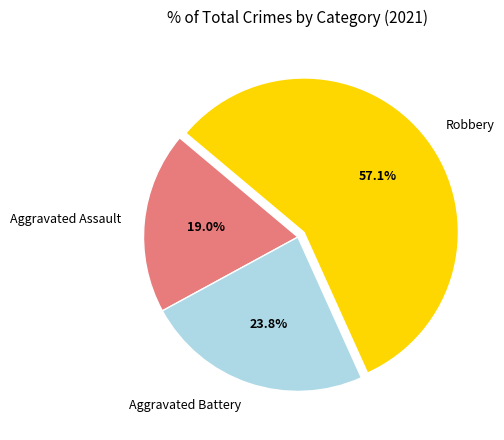

How many slices are in this pie chart?

3